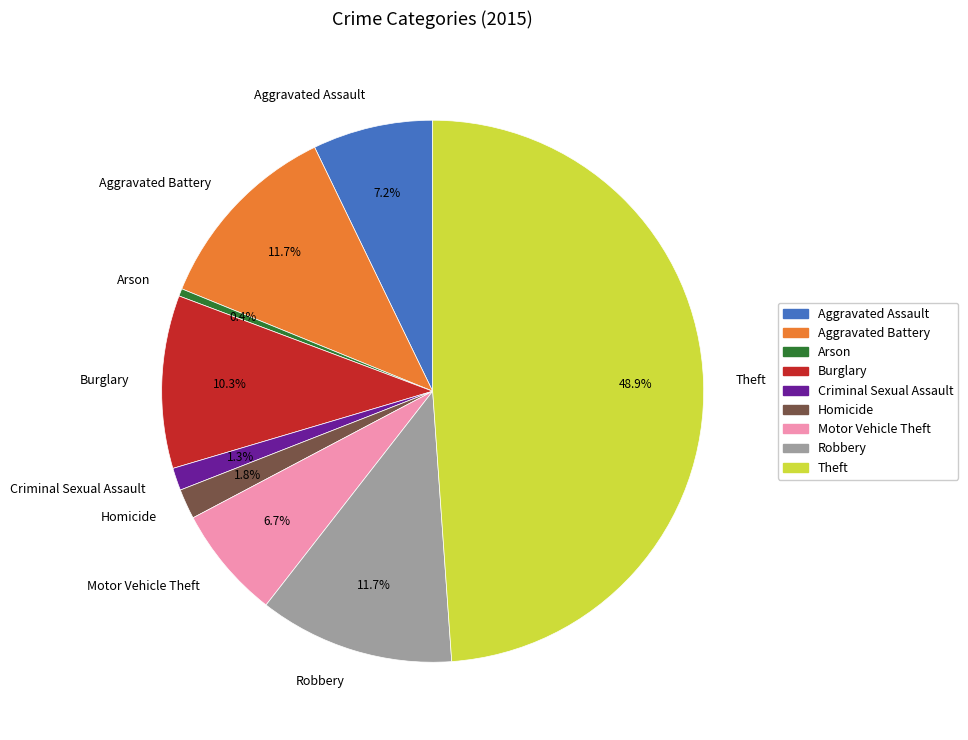

What is the largest slice in the pie chart?

Theft